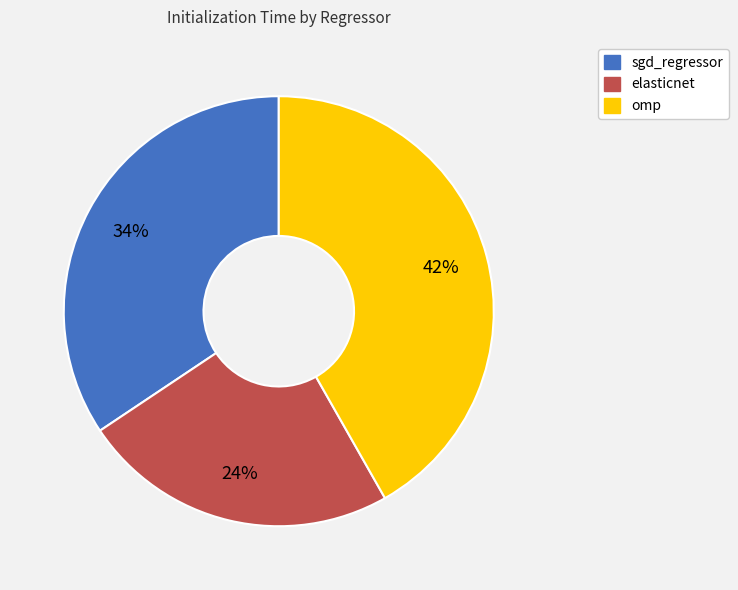

The omp slice represents 42% of the pie. True or false?

True